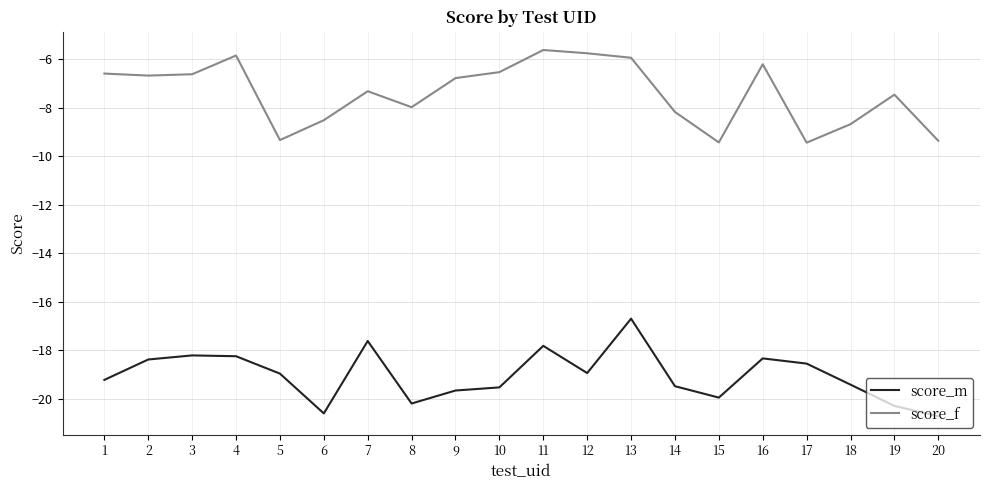

True or false: score_m and score_f intersect in this chart.

False